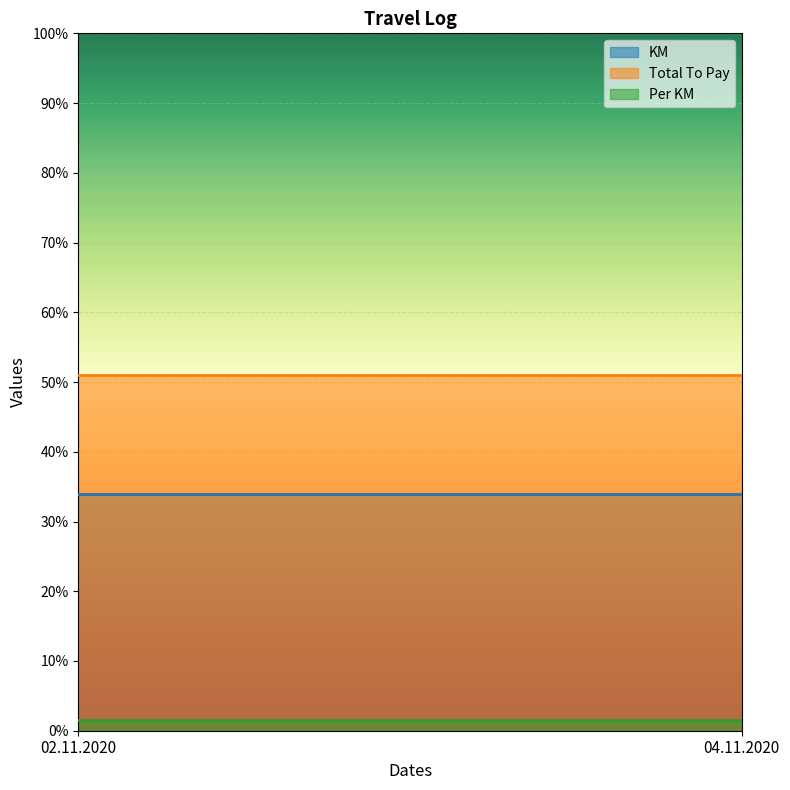

What are all the series names shown in the legend?

KM, Total To Pay, Per KM